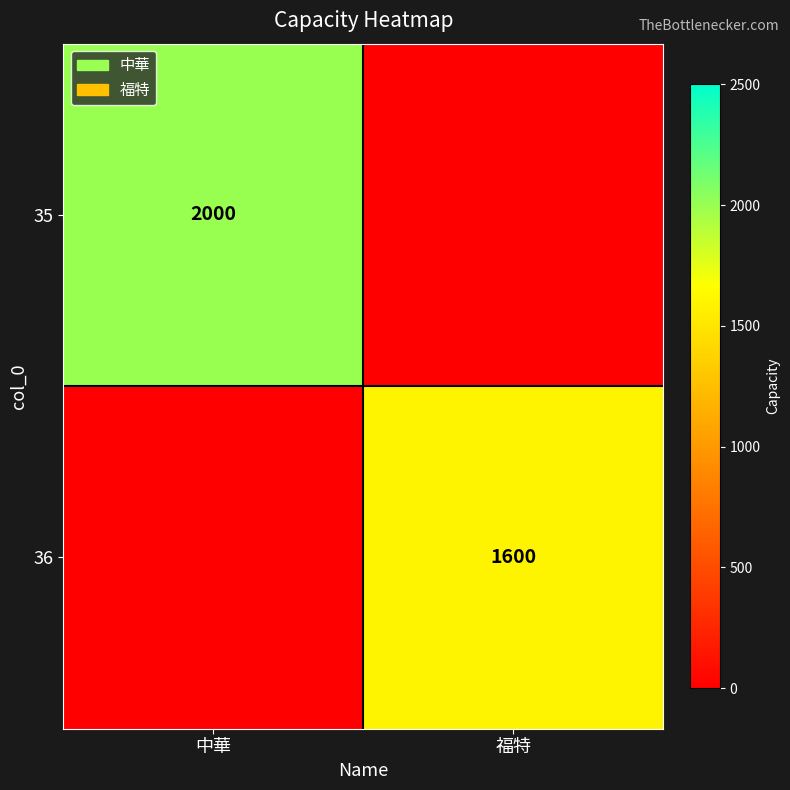

The 35 series shows 2000 at 中華. True or false?

True